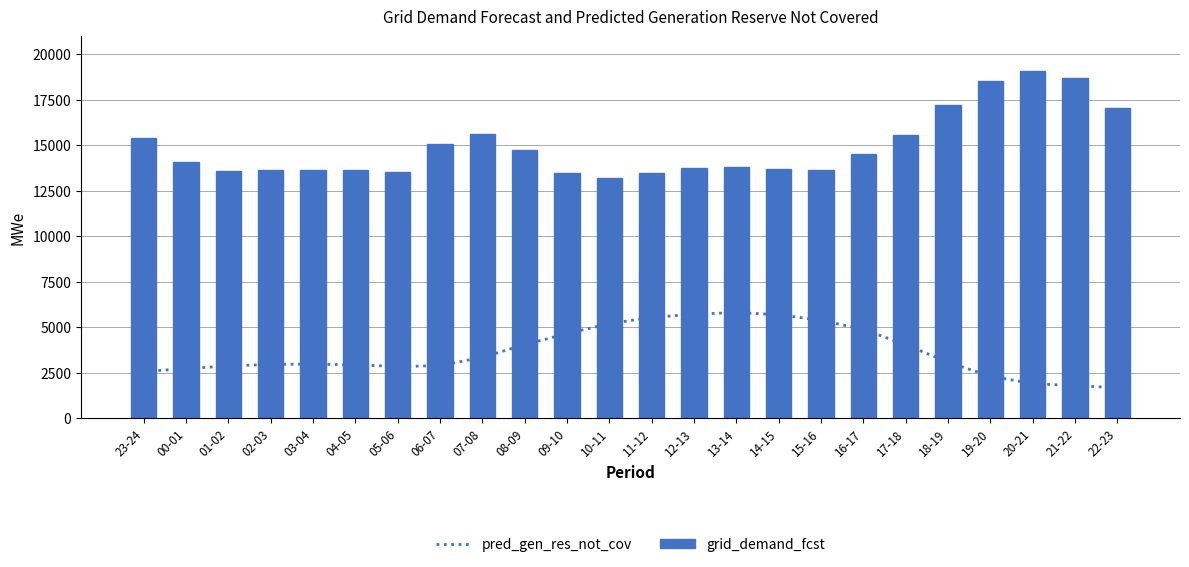

Read the grid_demand_fcst value at 07-08, to the nearest 10.

15590